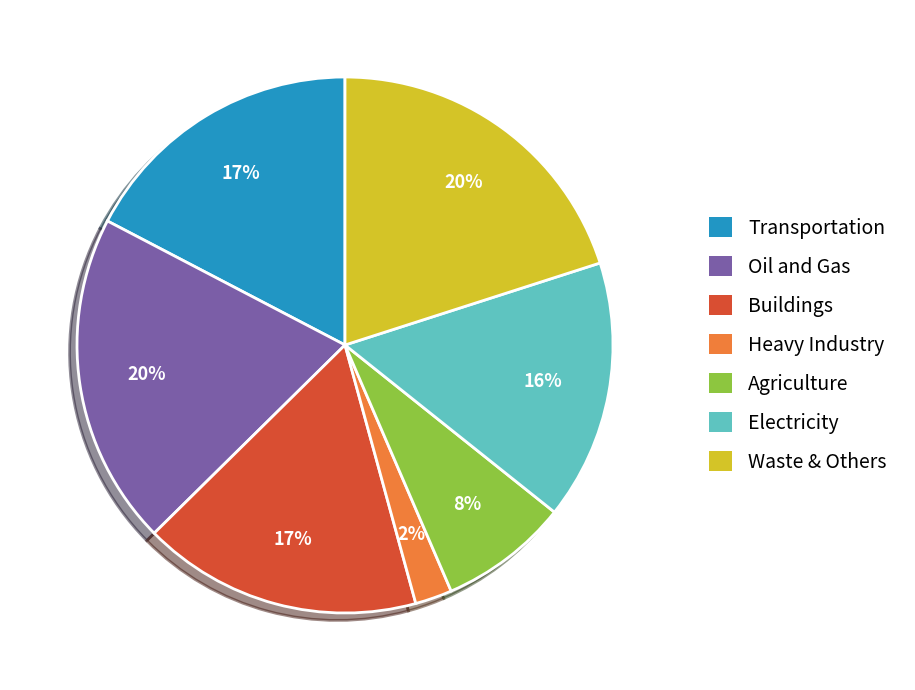

How many slices are in this pie chart?

7